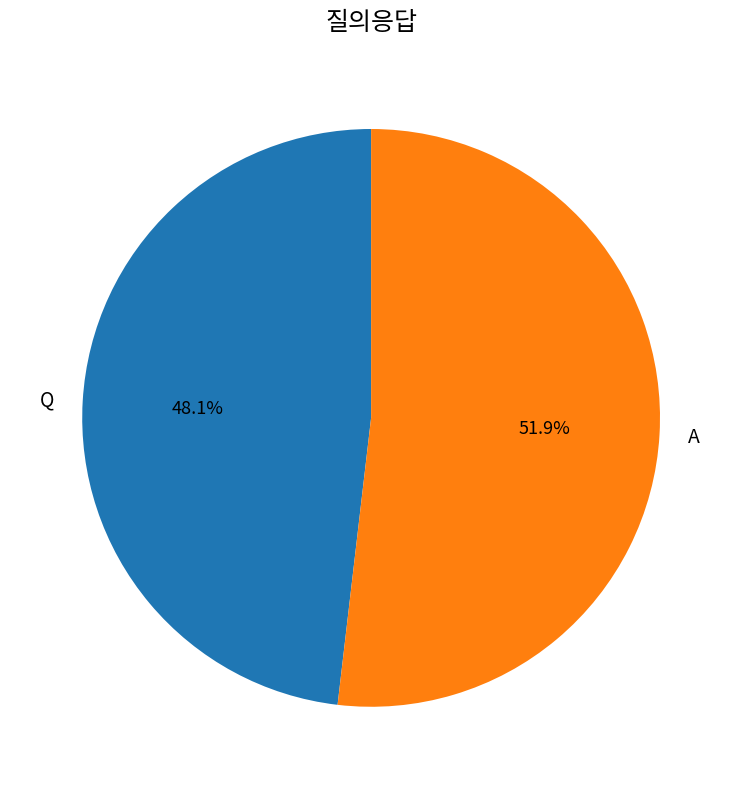

How many slices are in this pie chart?

2